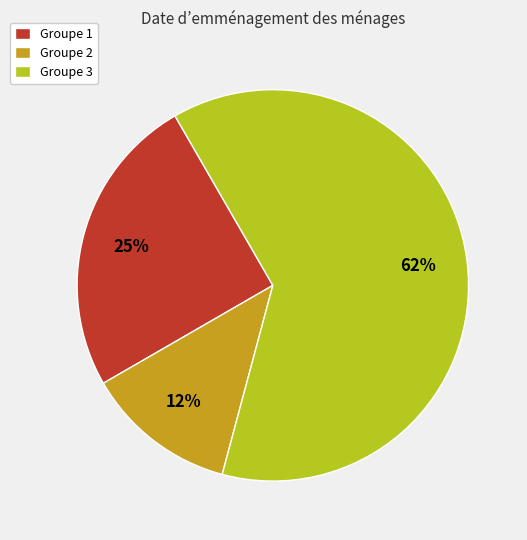

Combined, do Groupe 2 and Groupe 1 account for over 50%?

No